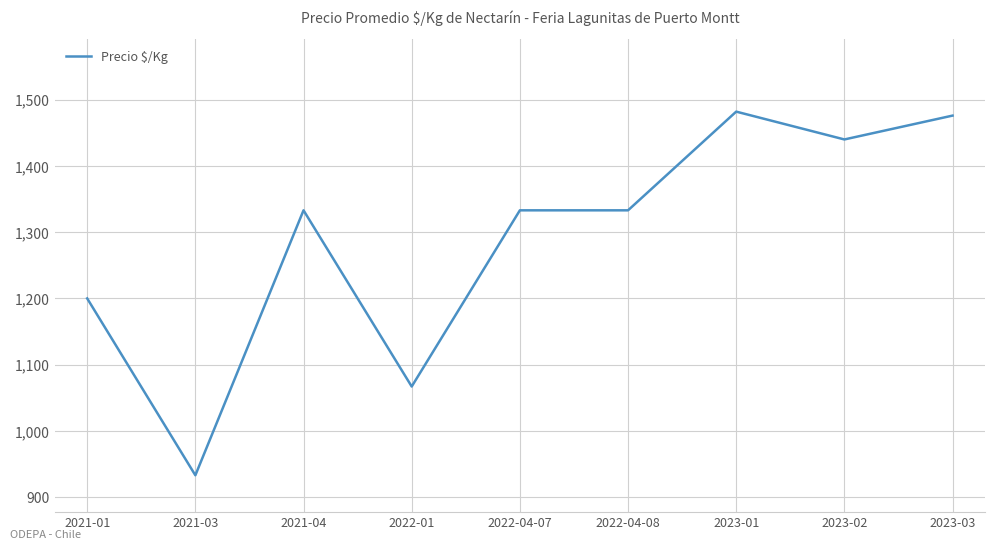

What is the difference between the values at 2022-04-08 and 2021-03?

400